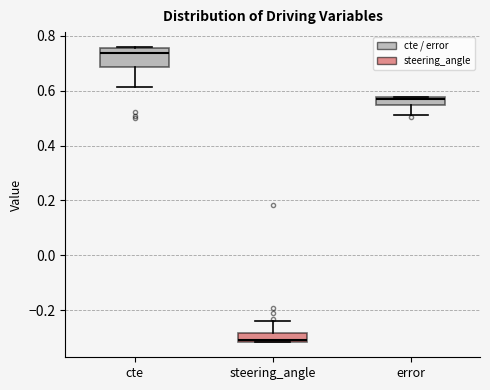

Which box's median line is the lowest?

steering_angle